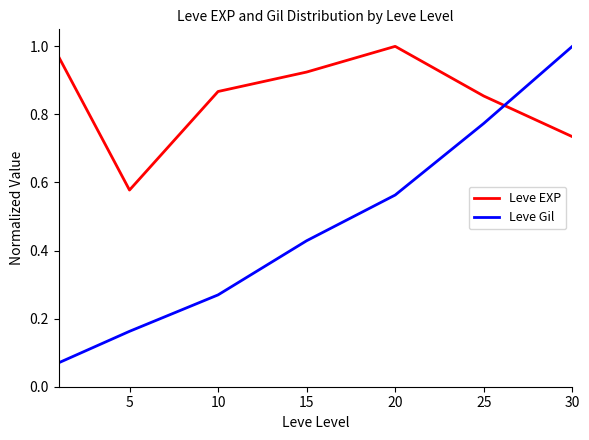

Which series has the largest total across all categories?

Leve EXP